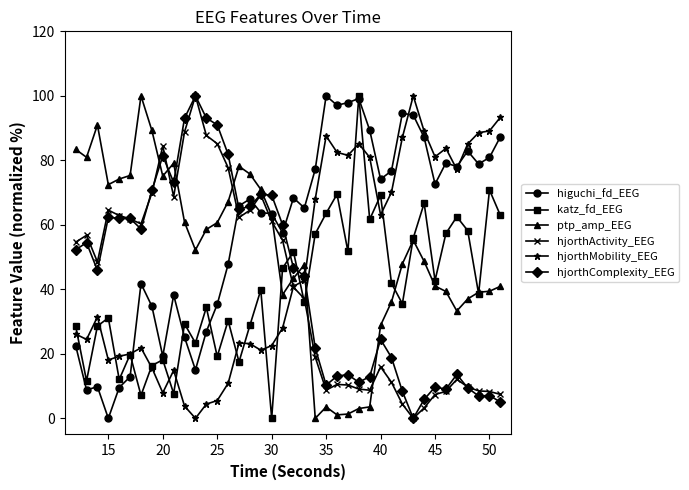

Is this an area chart (filled region under the line)?

No